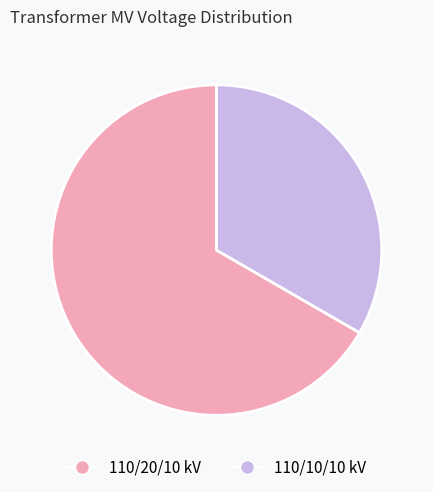

Is there any slice that represents more than half of the pie?

Yes